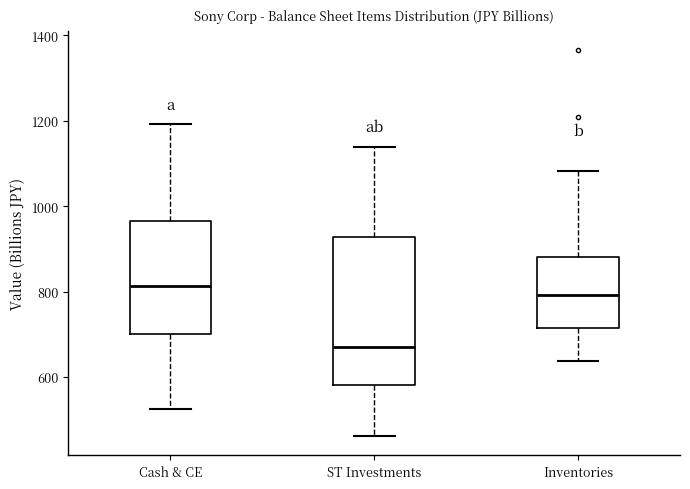

Where is the lower edge of the box for Cash & CE on the y-axis? The values are not printed on the chart, so give them approximately, as read against the axis.

700